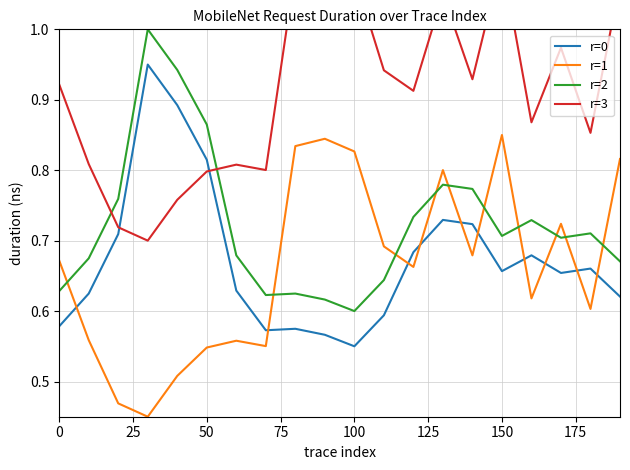

True or false: r=2 and r=1 intersect in this chart.

True